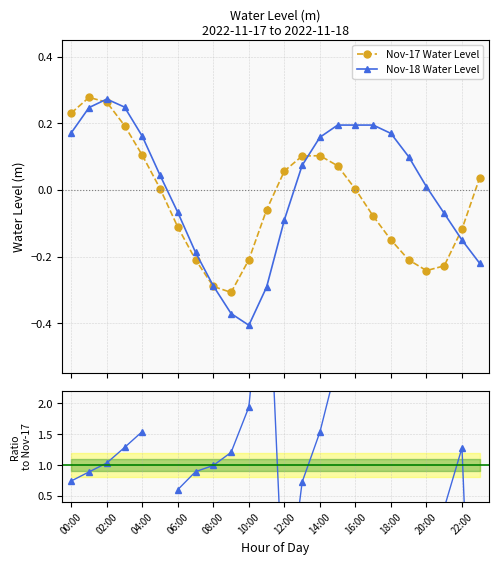

How many interior local valleys does the Nov-17 Water Level series have?

2